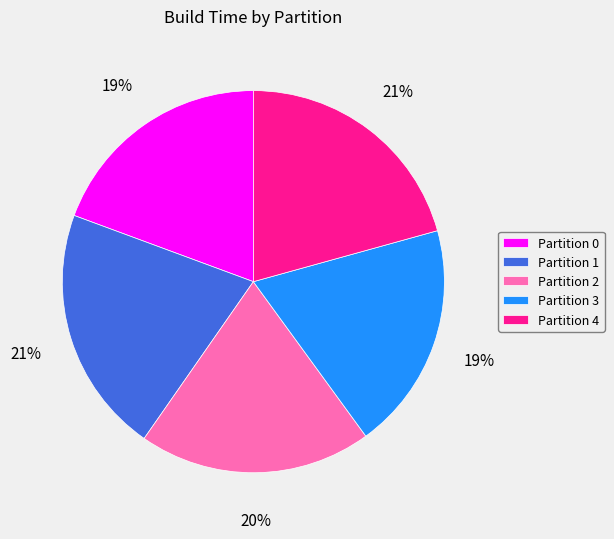

Do Partition 4 and Partition 1 together represent more than half of the pie?

No